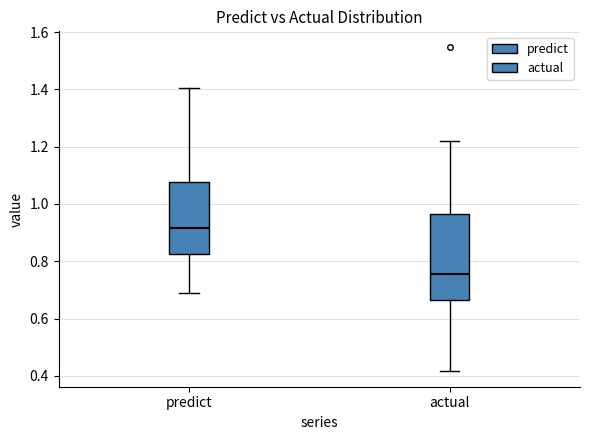

Where does the upper whisker of the box for actual end on the y-axis? The values are not printed on the chart, so give them approximately, as read against the axis.

1.22